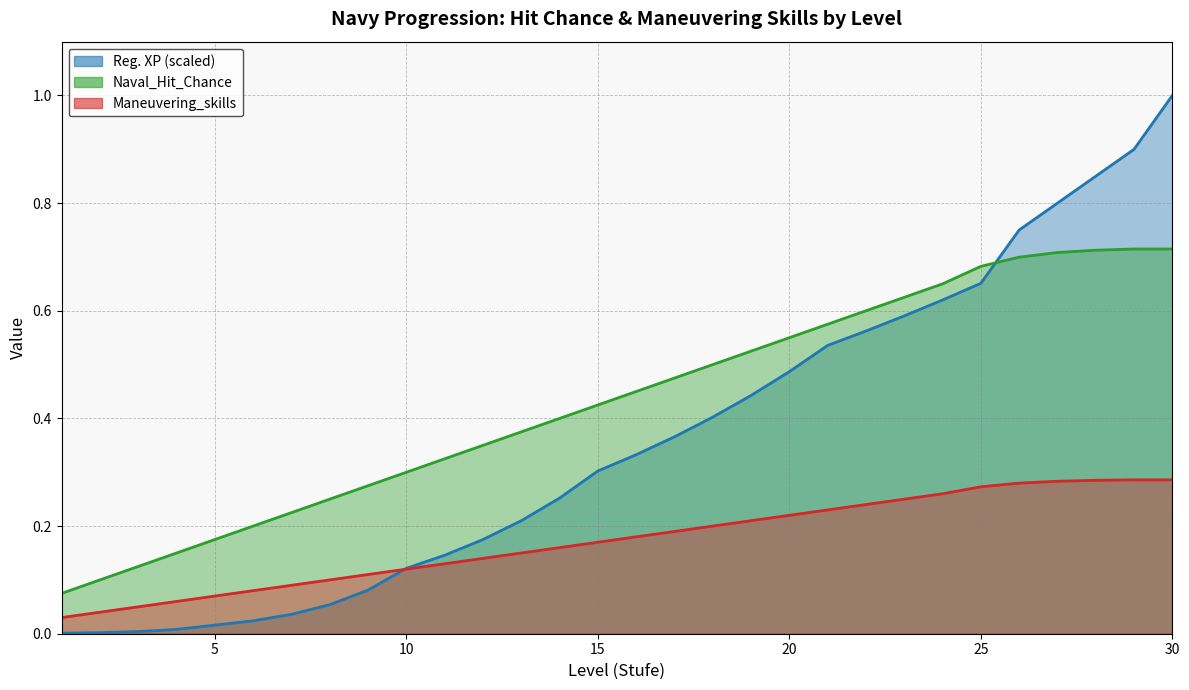

Which series changed the most between 9 and 20?

Reg_XP_scaled